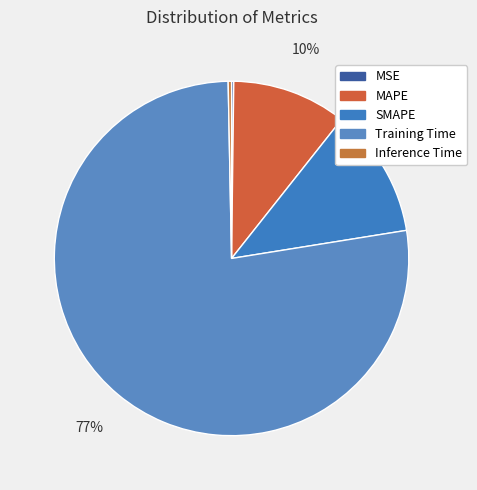

How many slices are in this pie chart?

5